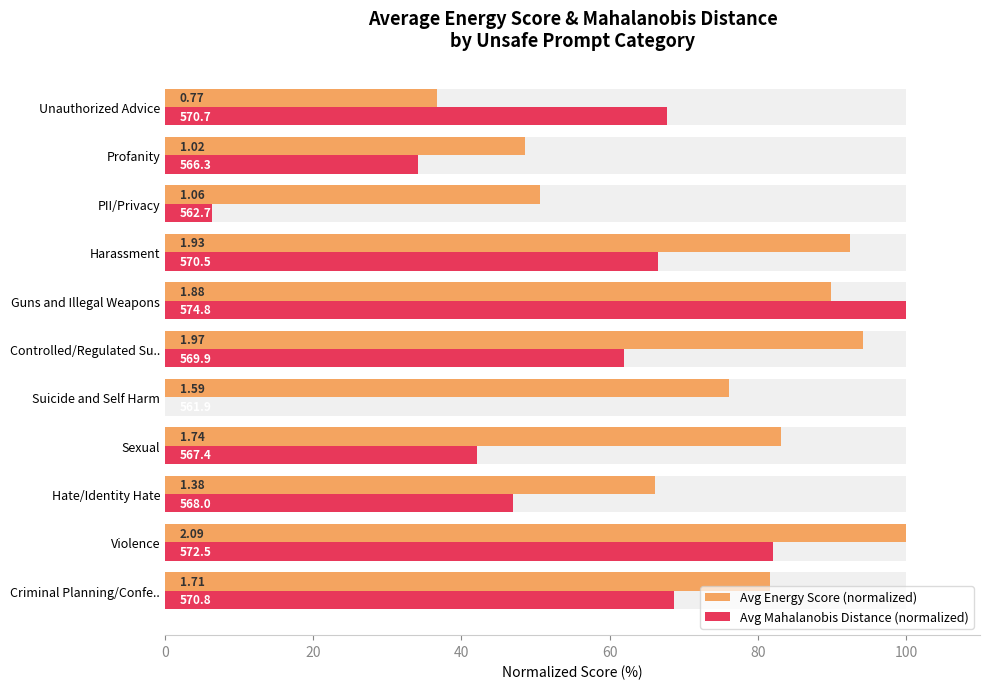

What is the value of the Avg Energy Score (normalized) bar at the 8th from the left?

92.5